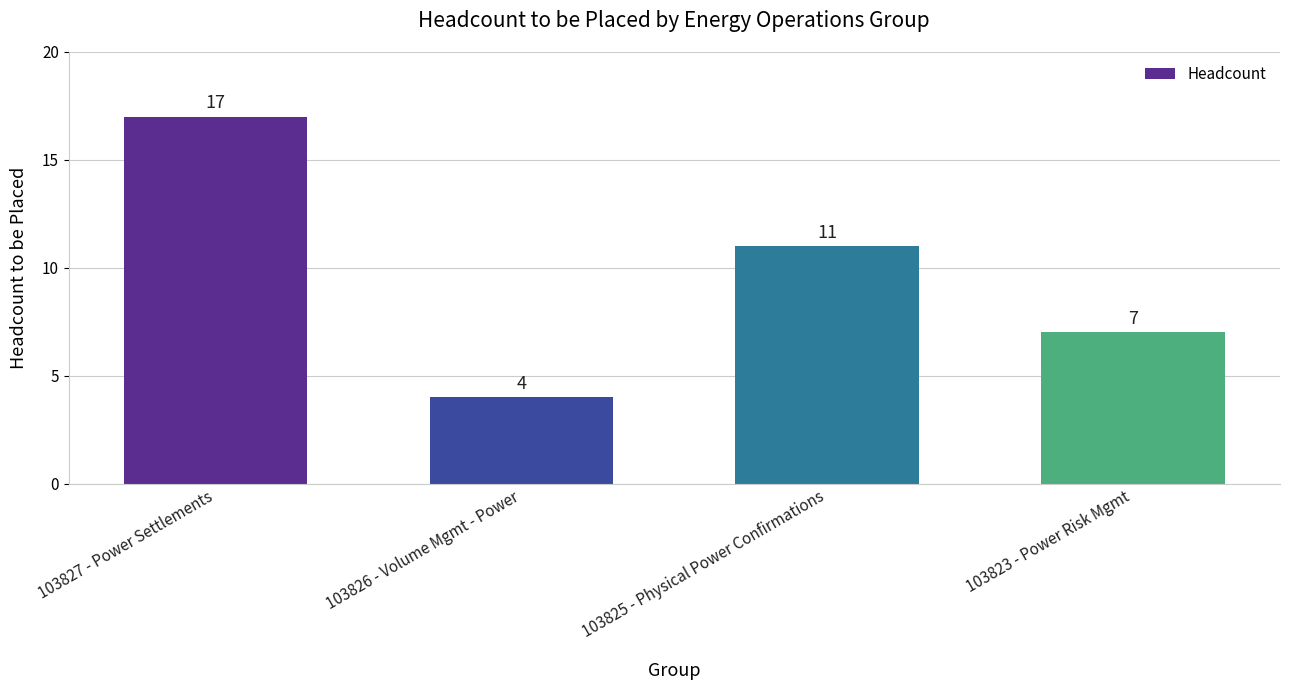

What is the sum of all values?

39